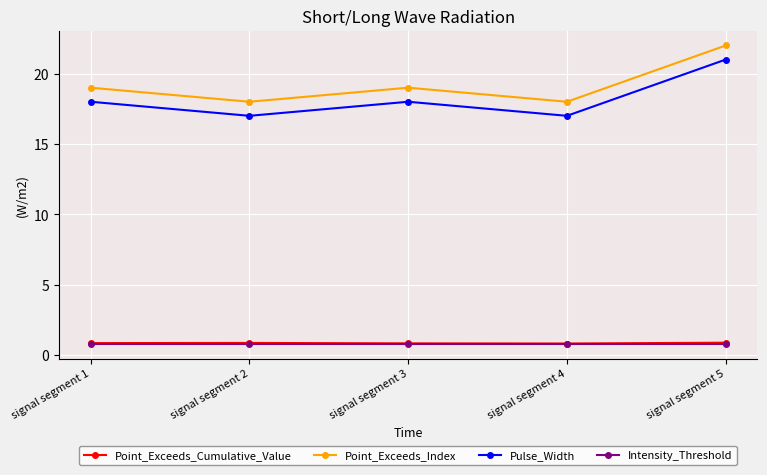

The value of Point_Exceeds_Index at signal segment 2 is 23.6. True or false?

False